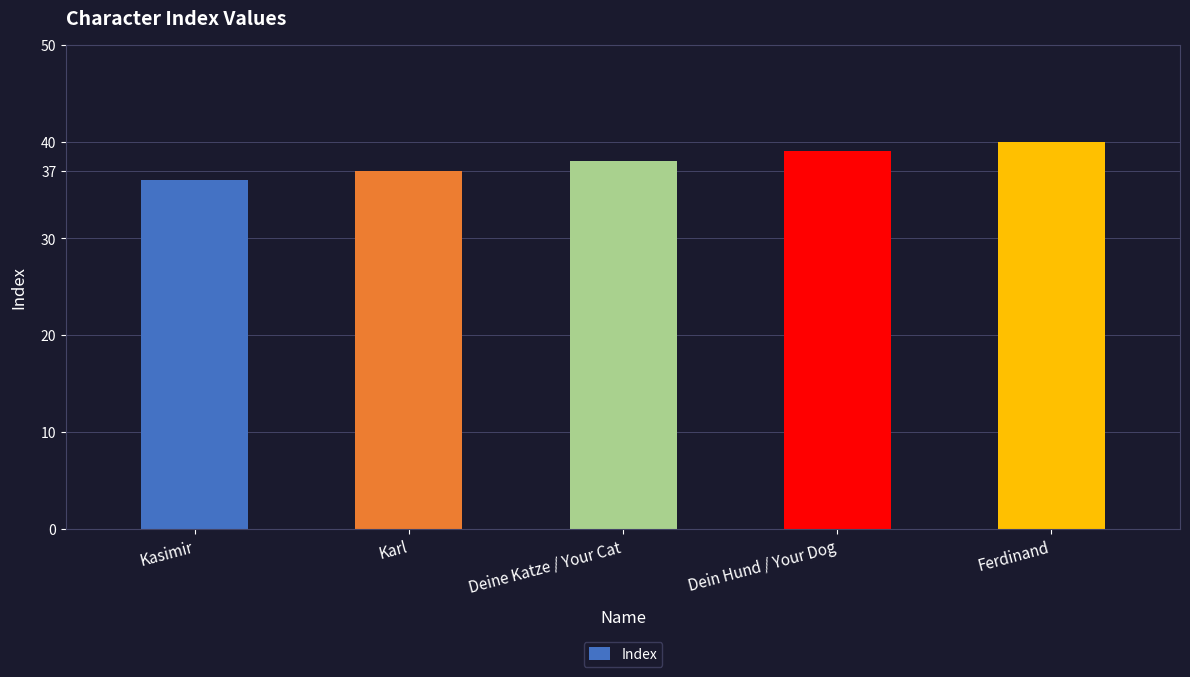

What is the difference between the values at Kasimir and Dein Hund / Your Dog?

3